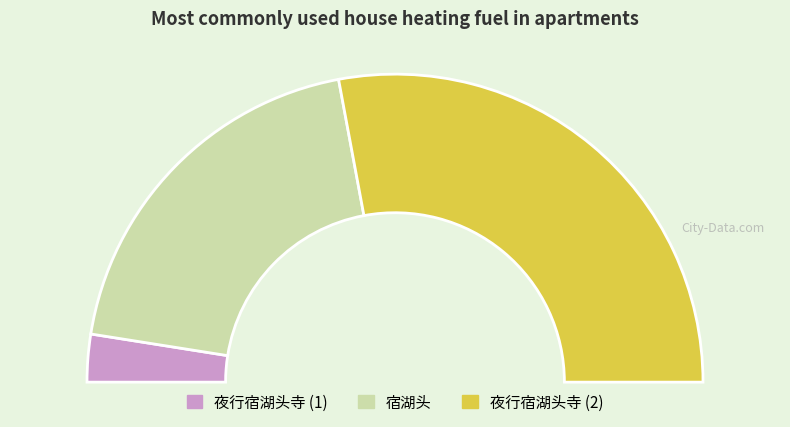

Is there a majority slice in this chart?

Yes